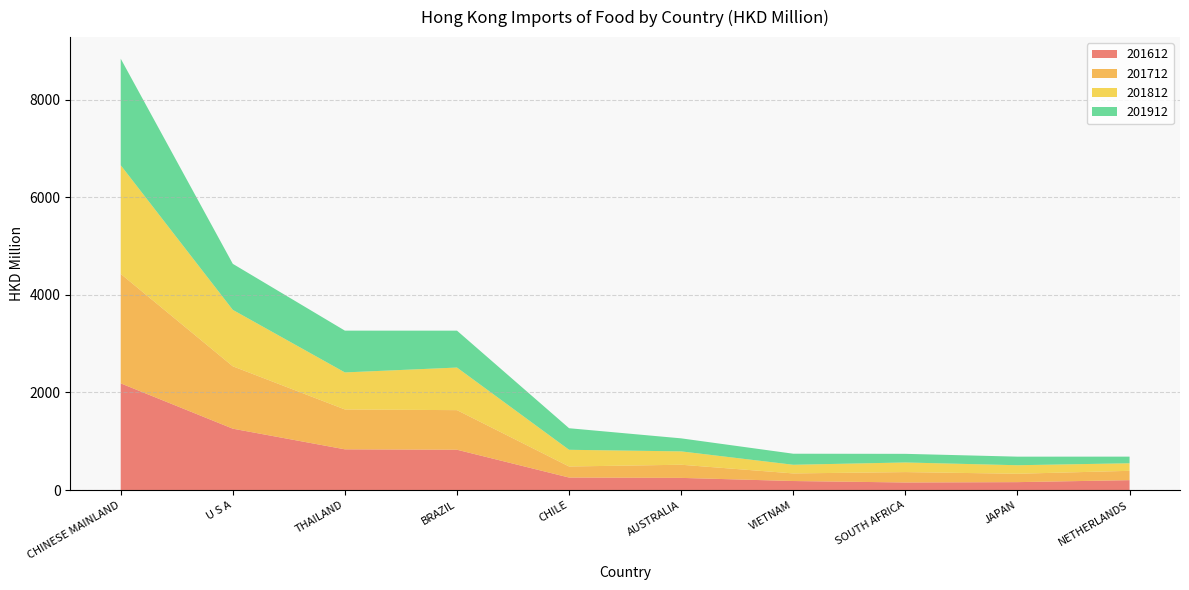

Reading left to right, extract all data points from this chart.

201612: 2186.8	1258.4	835.4	827.2	257.5	250.7	186.4	156.5	163.6	204.1
201712: 2242.0	1277.8	817.0	810.8	226.5	269.2	155.7	213.0	171.7	191.5
201812: 2225.5	1155.7	758.3	872.5	342.0	273.6	177.3	197.0	174.6	154.7
201912: 2181.8	942.6	855.5	755.5	441.5	266.8	226.2	176.6	175.7	135.5